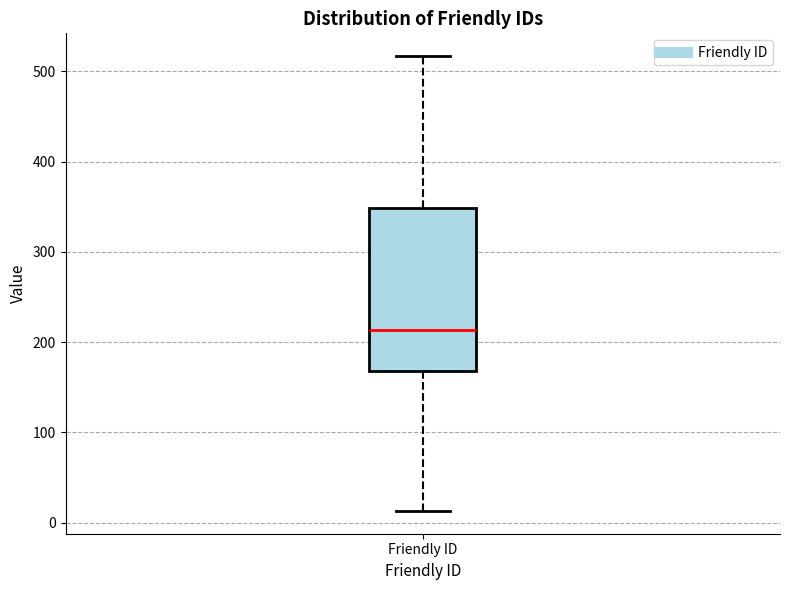

Read this box plot against the y-axis: the position of the median line, the range covered by the box, and the ends of both whiskers. The values are not printed on the chart, so give them approximately, as read against the axis.

median 210, box 170 to 350, whiskers 10 to 520